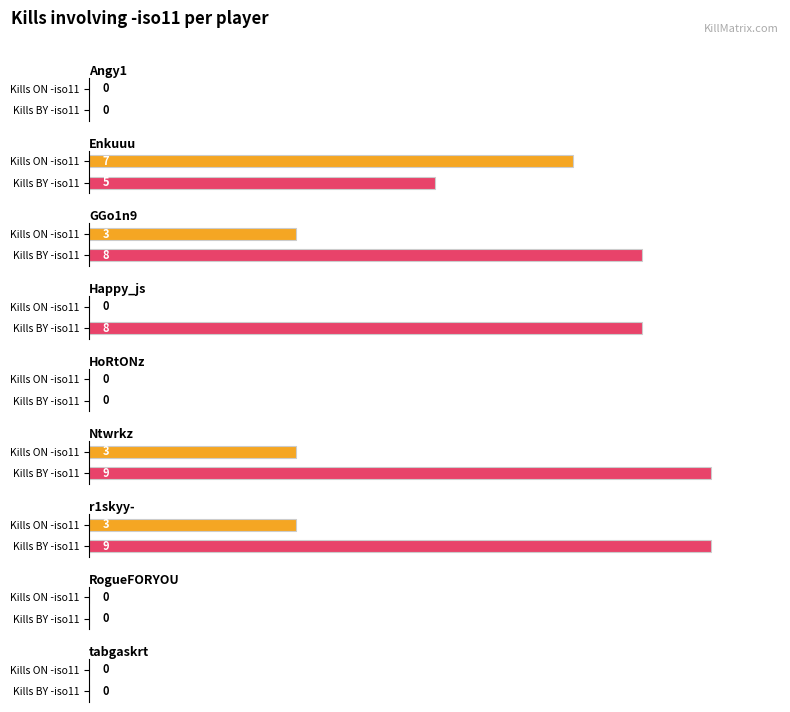

What is the difference between the second highest and minimum values in the r1skyy- series?

3